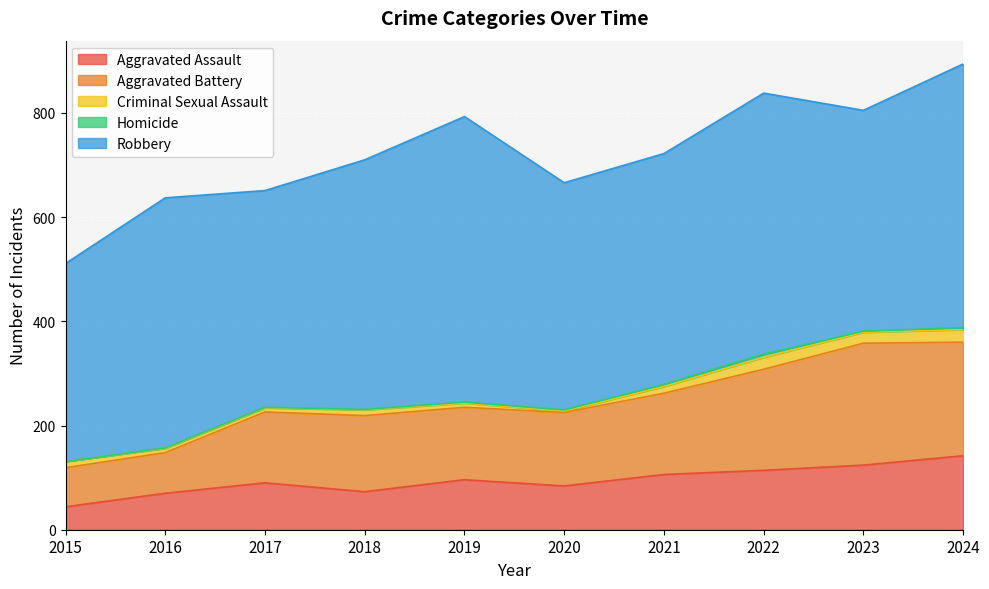

How many interior local peaks does the Aggravated Battery series have?

2